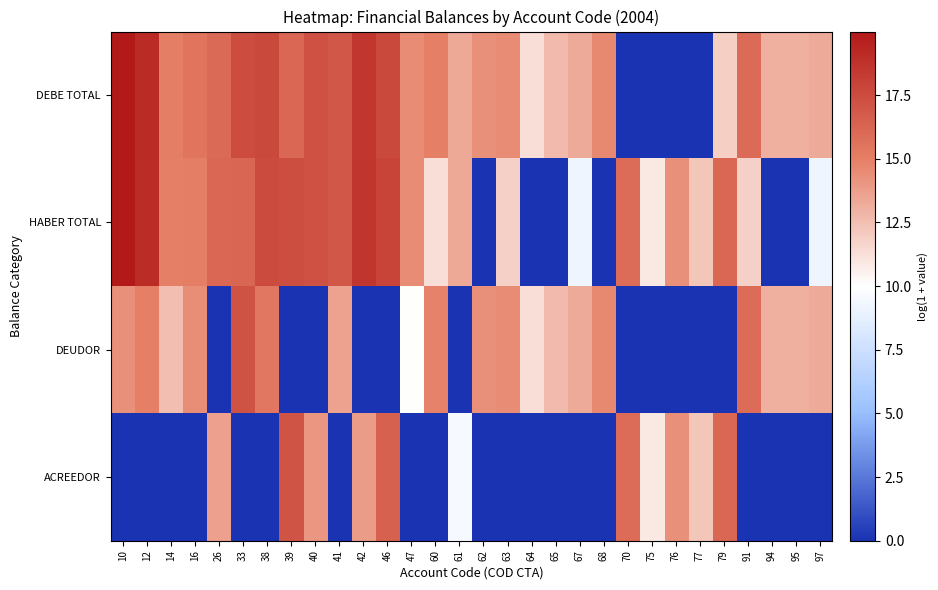

What is the difference between the highest and lowest values at 61?

13.4